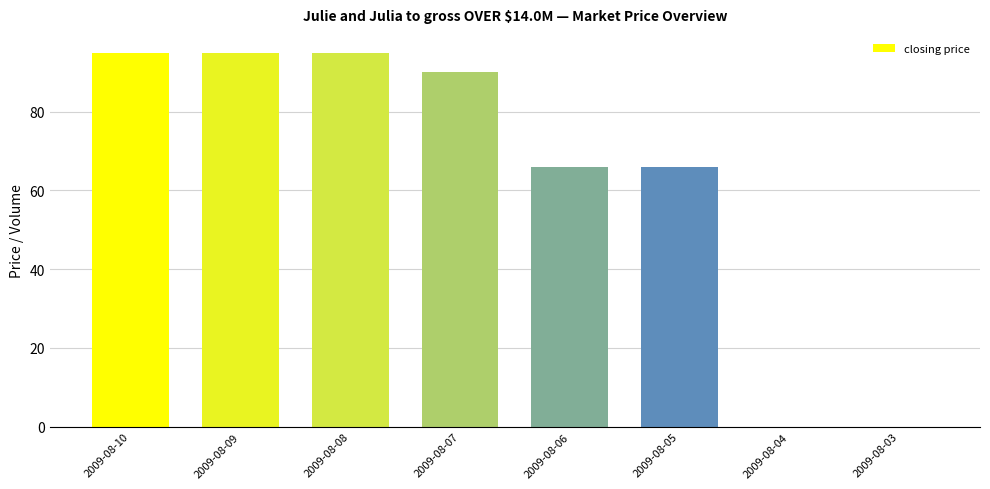

Reading left to right, transcribe all the data shown in this chart.

2009-08-10=95	2009-08-09=95	2009-08-08=95	2009-08-07=90	2009-08-06=66	2009-08-05=66	2009-08-04=0	2009-08-03=0